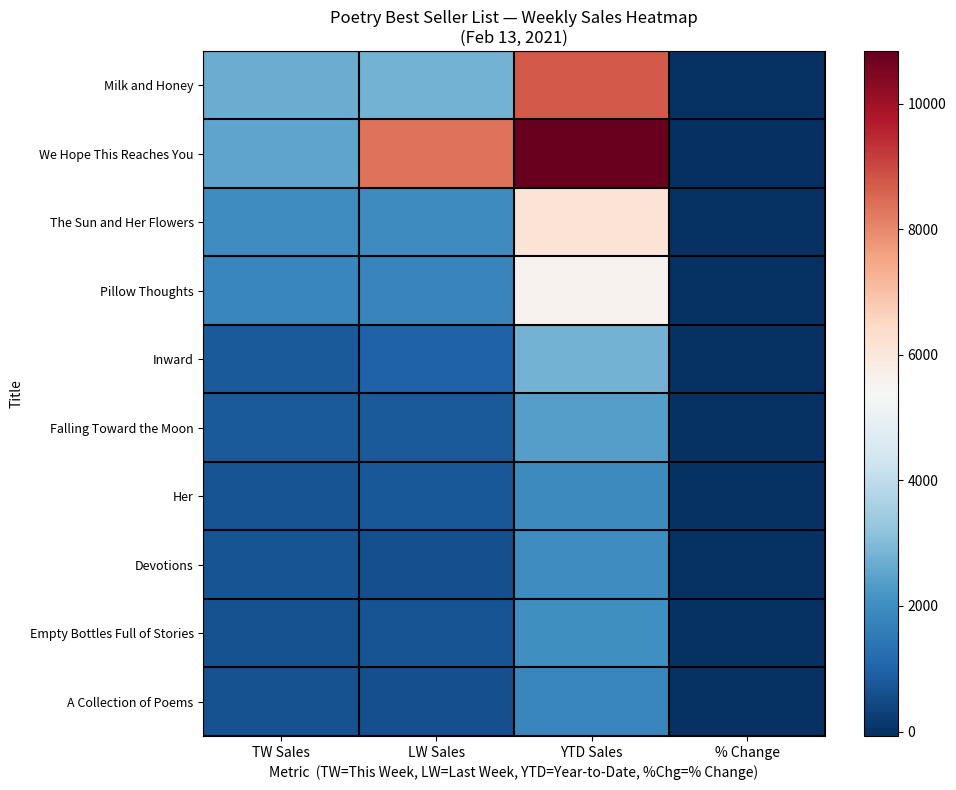

Reading left to right, extract all data points from this chart.

Milk and Honey: TW Sales=2695	LW Sales=2808	YTD Sales=8720	% Change=-4
We Hope This Reaches You: TW Sales=2495	LW Sales=8343	YTD Sales=10837	% Change=-70
The Sun and Her Flowers: TW Sales=2003	LW Sales=1963	YTD Sales=6131	% Change=2
Pillow Thoughts: TW Sales=1846	LW Sales=1764	YTD Sales=5577	% Change=5
Inward: TW Sales=821	LW Sales=953	YTD Sales=2826	% Change=-14
Falling Toward the Moon: TW Sales=813	LW Sales=797	YTD Sales=2385	% Change=2
Her: TW Sales=678	LW Sales=748	YTD Sales=1904	% Change=-9
Devotions: TW Sales=675	LW Sales=598	YTD Sales=1981	% Change=13
Empty Bottles Full of Stories: TW Sales=643	LW Sales=681	YTD Sales=2043	% Change=-6
A Collection of Poems: TW Sales=625	LW Sales=574	YTD Sales=1836	% Change=9